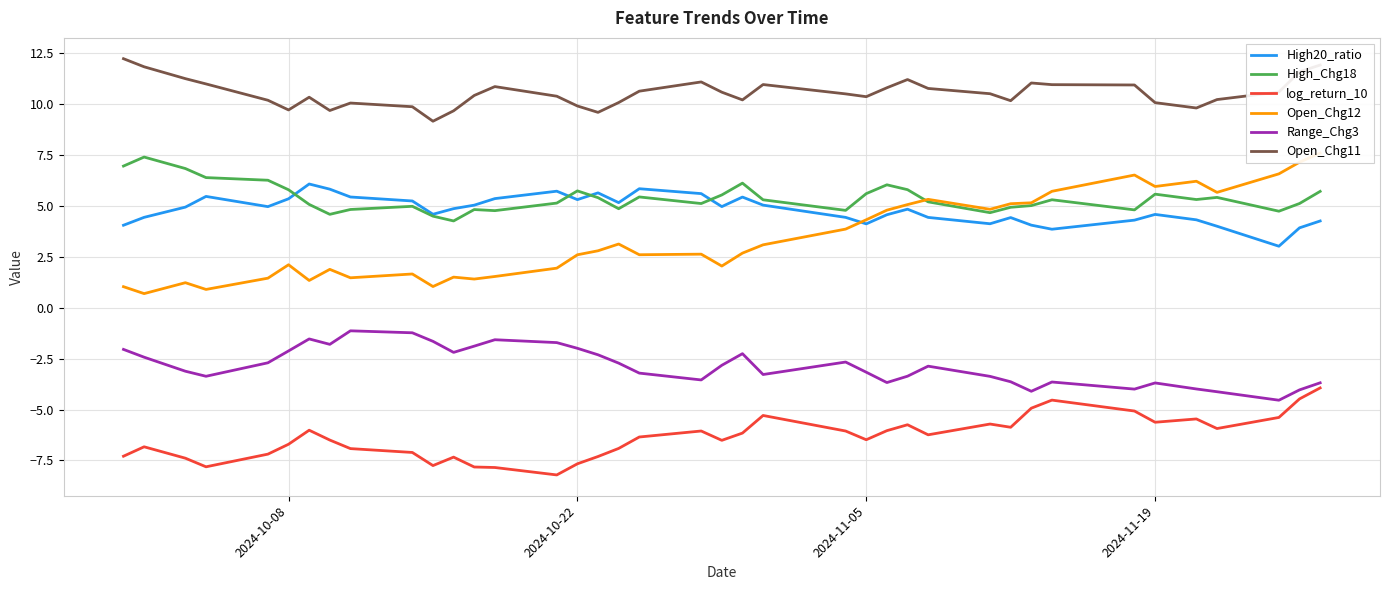

True or false: log_return_10 and High20_ratio cross at least once.

False